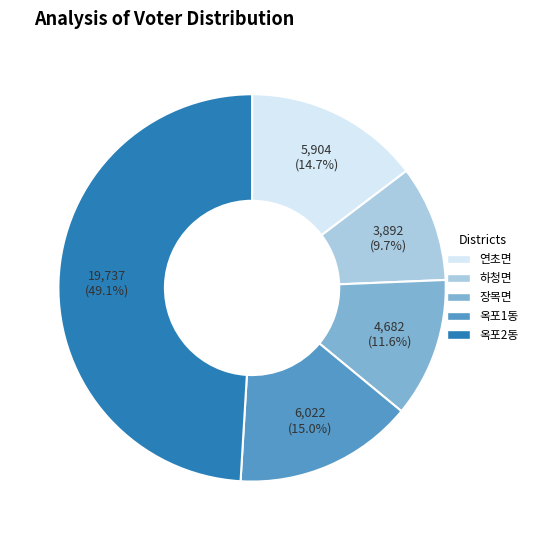

To the nearest percent, what is the average slice percentage?

20%